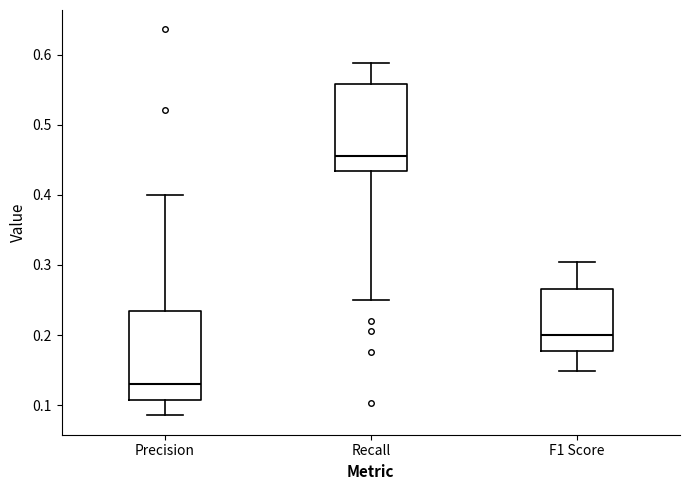

Where does the upper whisker of the box for Precision end on the y-axis? The values are not printed on the chart, so give them approximately, as read against the axis.

0.40